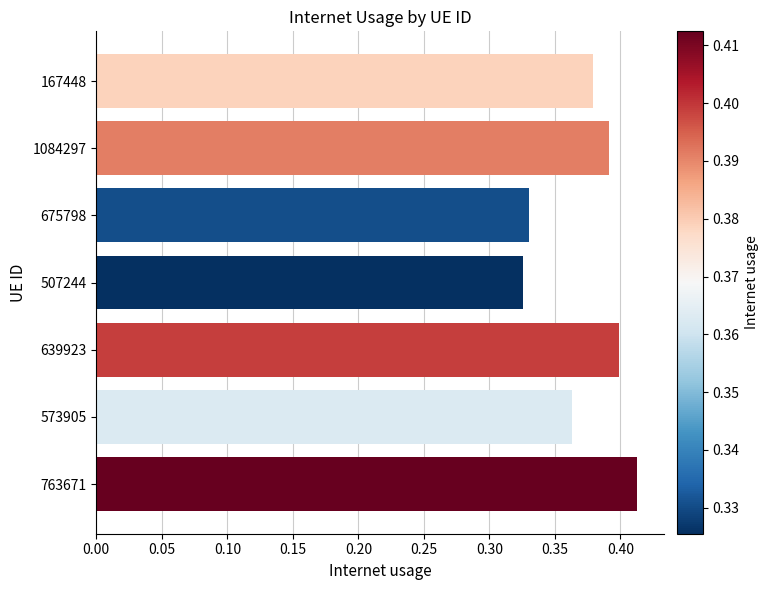

Which category has the highest value across all series?

763671